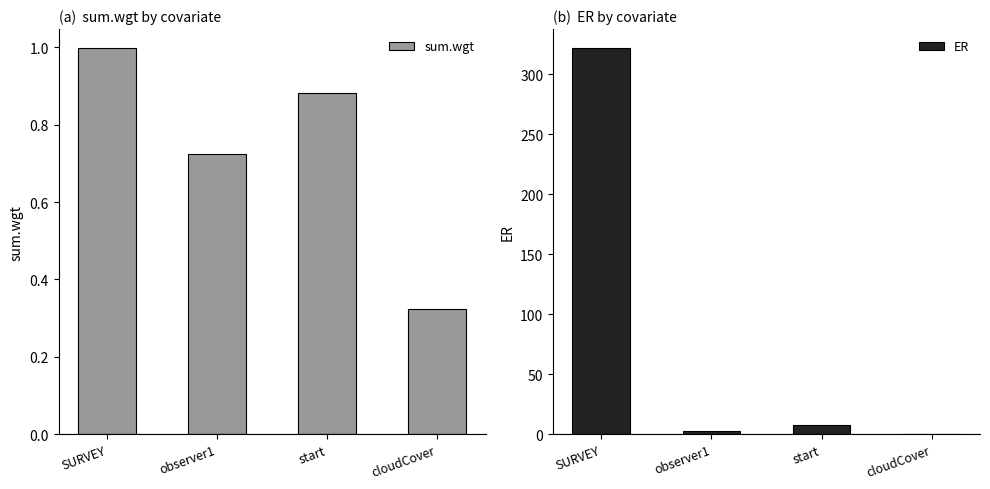

Is it true that ER equals 2.6 at observer1?

True